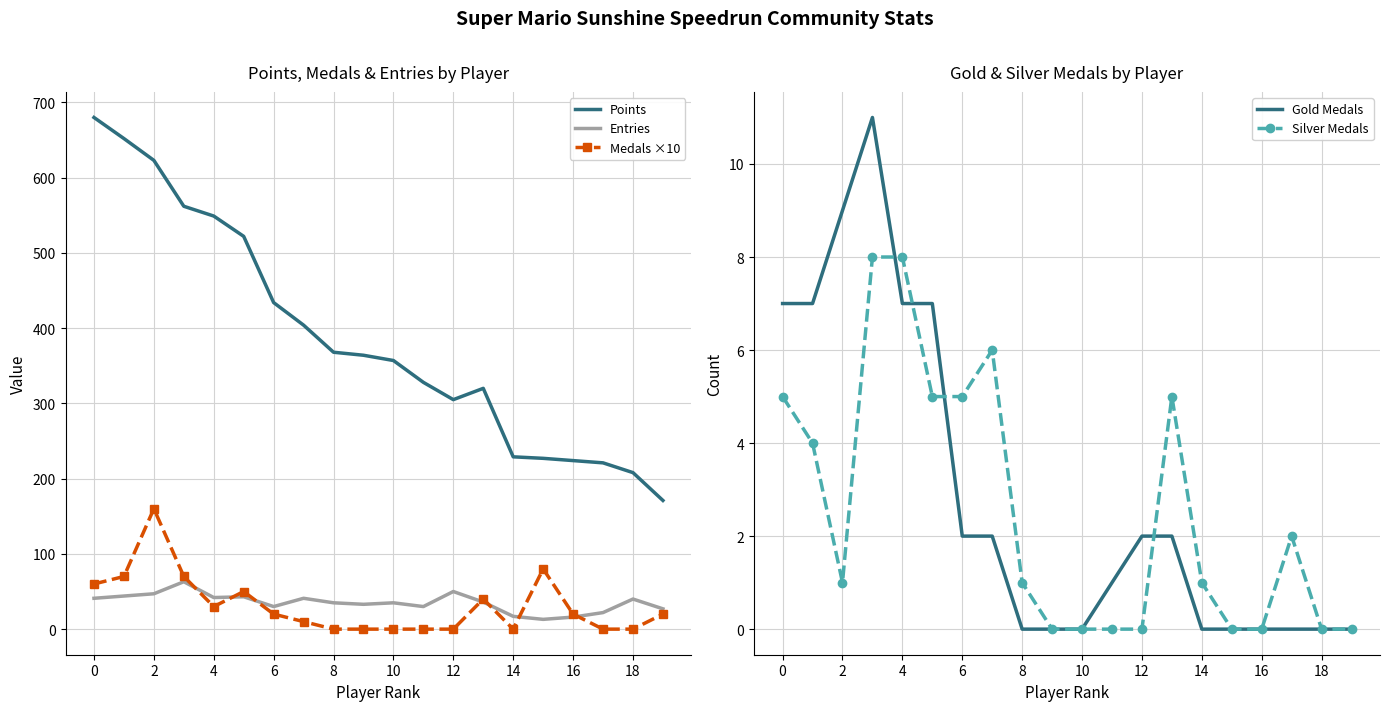

True or false: Gold Medals has a value of 0 at 18.

True